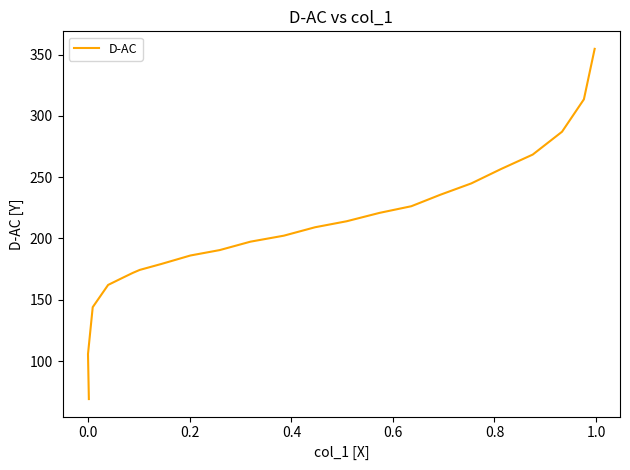

How many distinct data groups are displayed?

1